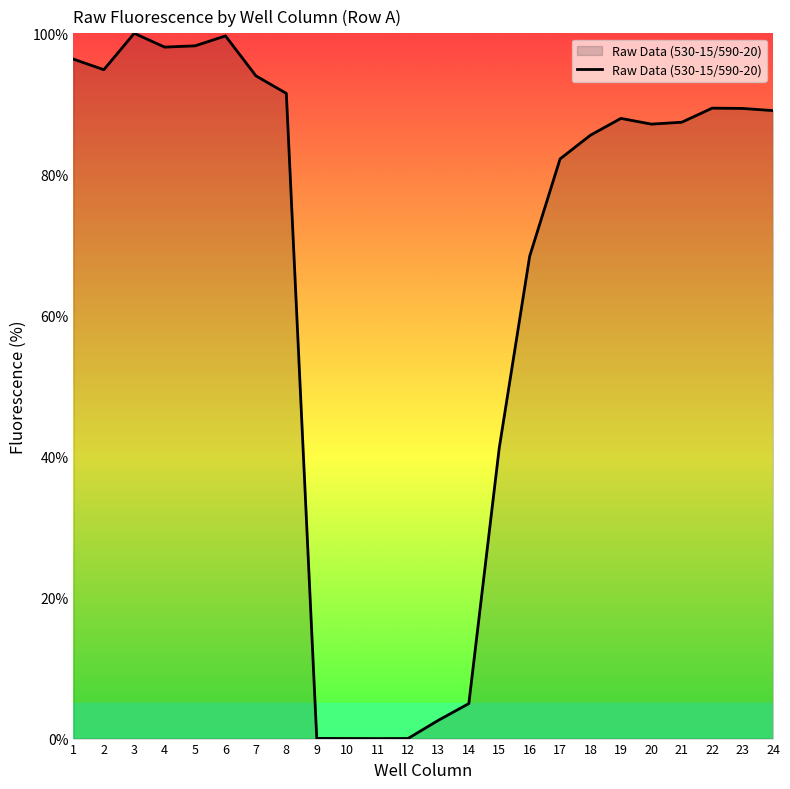

Read the value at 6.

99.6